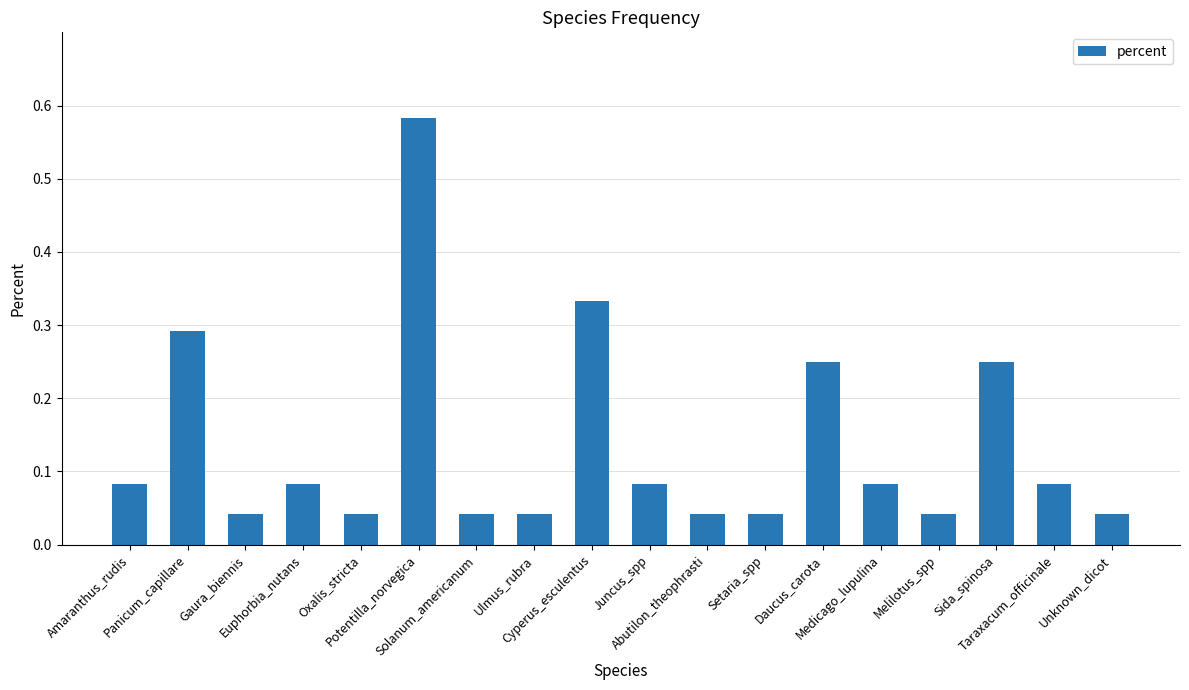

Between Euphorbia_nutans and Solanum_americanum, which is larger?

Euphorbia_nutans